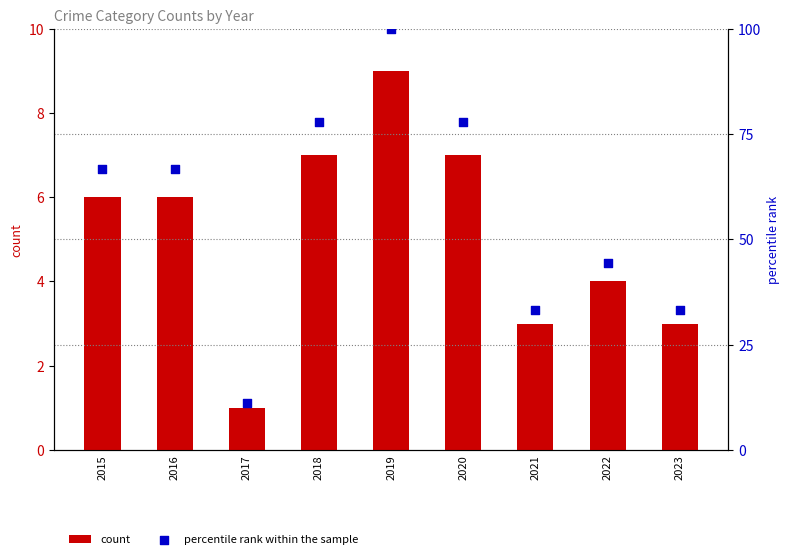

At how many categories does at least one series exceed 34?

6